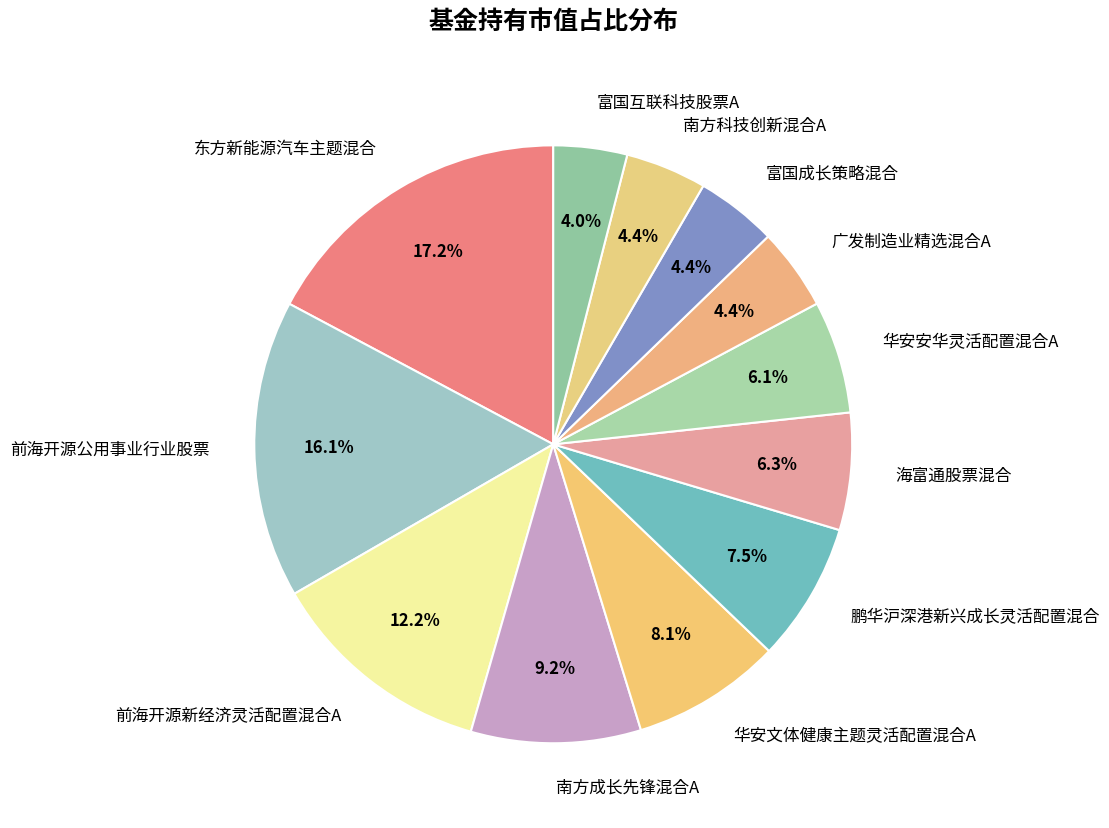

Which has a higher value, 前海开源公用事业行业股票 or 海富通股票混合?

前海开源公用事业行业股票